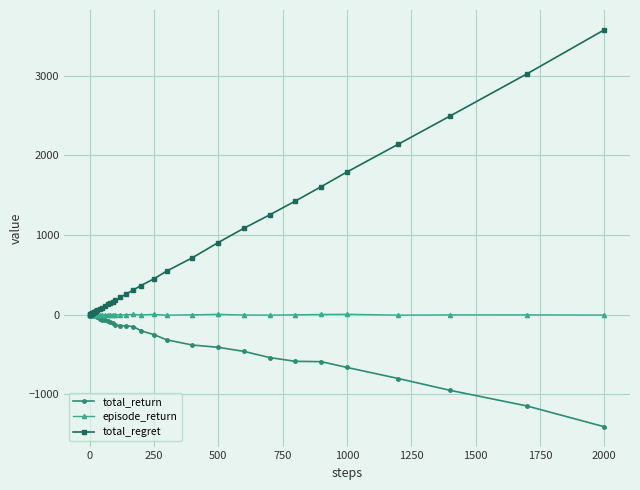

Which series has the largest total across all categories?

total_regret